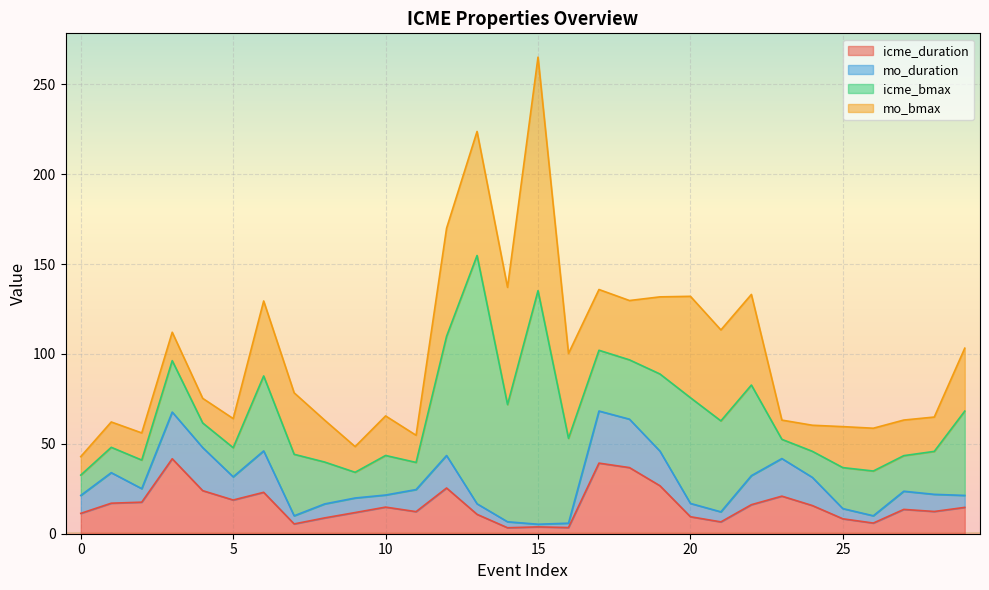

True or false: mo_duration has more than 1 interior local peaks.

True